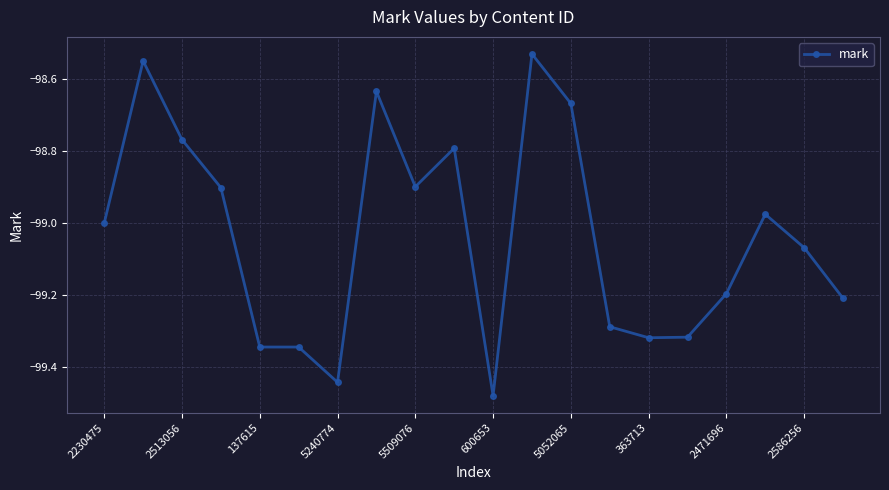

What is the sum of all values?

-1980.7